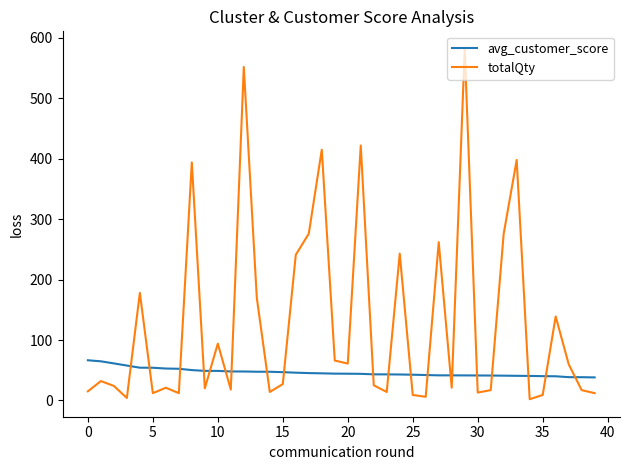

List the series in order of their overall mean, highest first.

totalQty, avg_customer_score